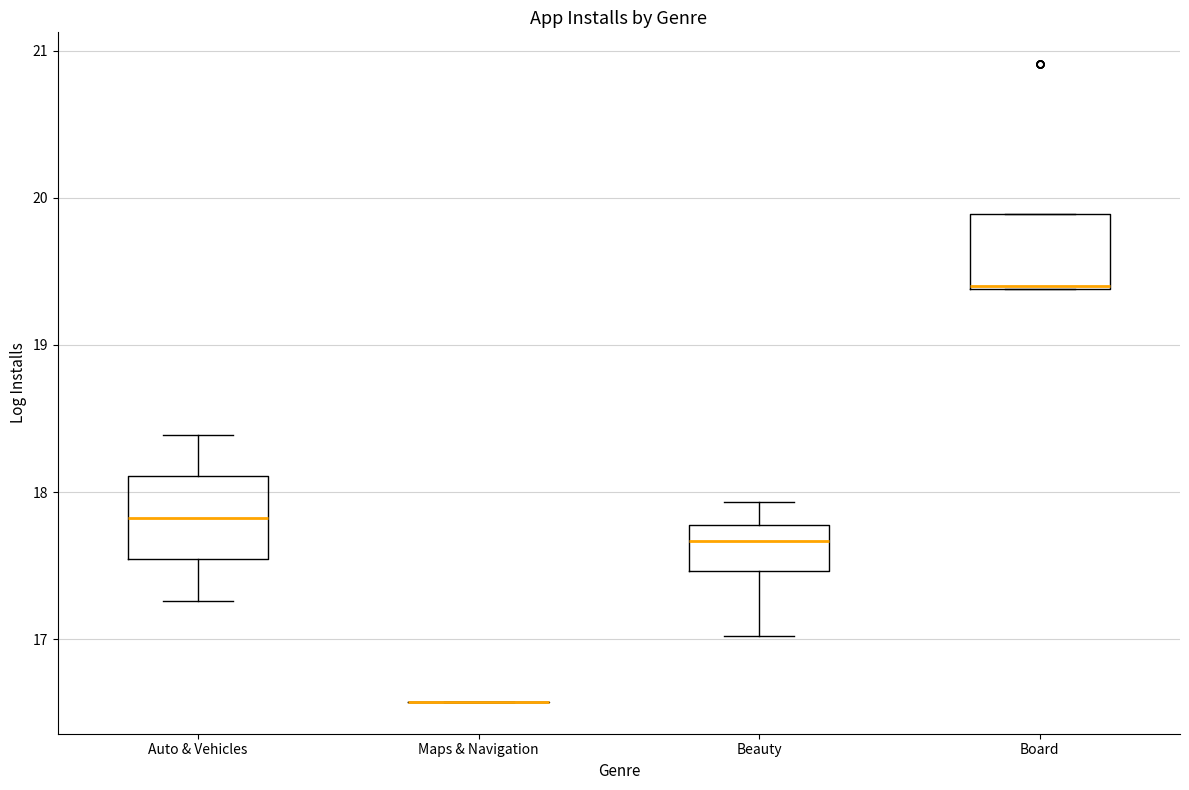

Reading left to right, transcribe this box plot: for each box, give where its median line is, the range the box spans, and where its two whiskers end, as read against the y-axis. The values are not printed on the chart, so give them approximately, as read against the axis.

Auto & Vehicles: median 17.8, box 17.5 to 18.1, whiskers 17.3 to 18.4
Maps & Navigation: box collapsed to a line at 16.6, whiskers 16.6 to 16.6
Beauty: median 17.7, box 17.5 to 17.8, whiskers 17.0 to 17.9
Board: median 19.4, box 19.4 to 19.9, whiskers 19.4 to 19.9